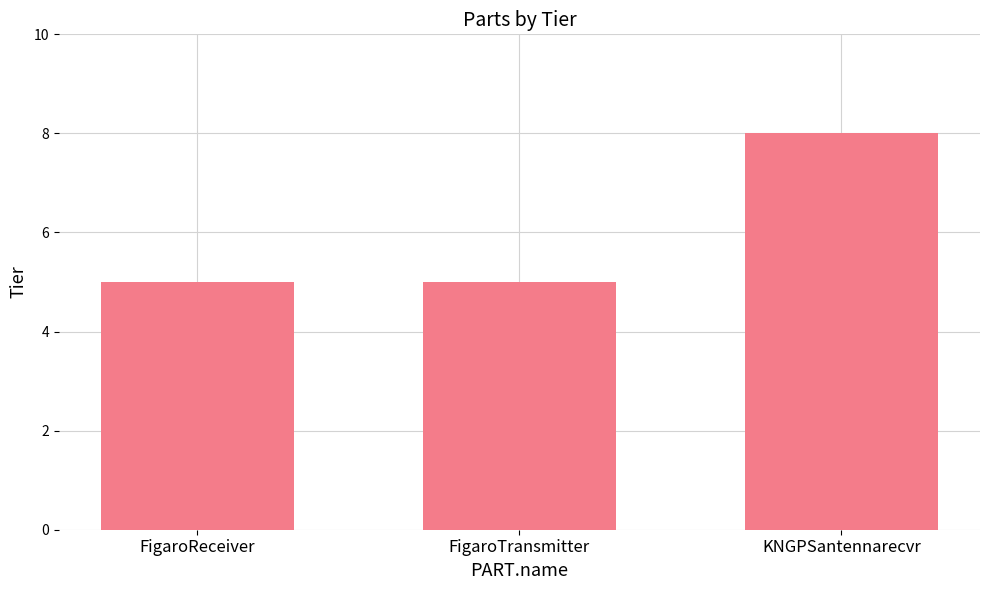

Read the value at FigaroTransmitter.

5